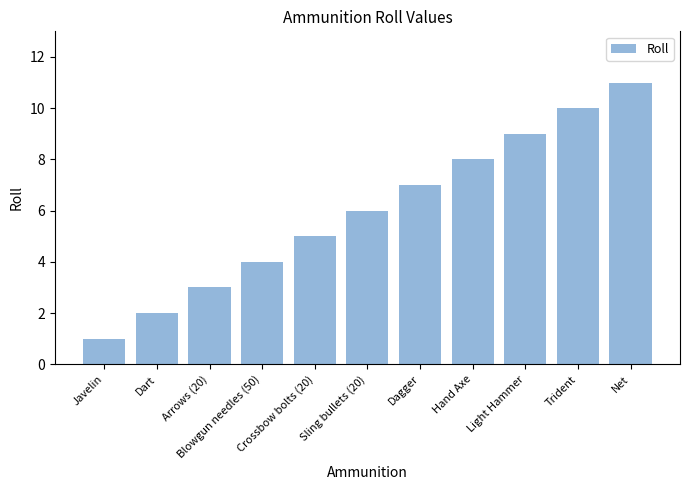

Which label corresponds to the largest value in the chart?

Net